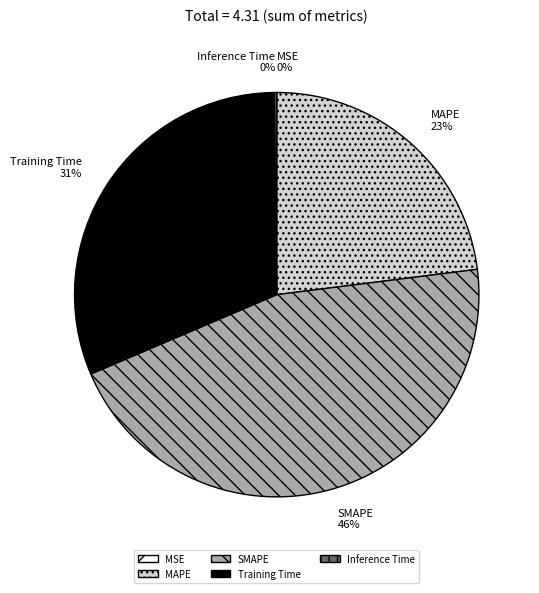

To the nearest percent, what is the difference between the largest and smallest slice percentages?

46%